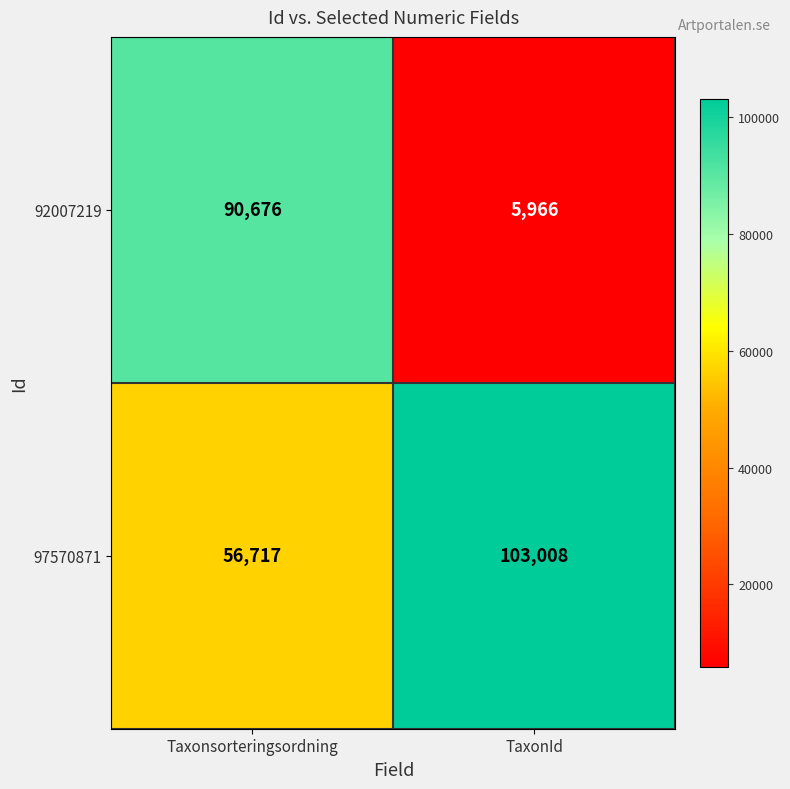

Which series changed the most between Taxonsorteringsordning and TaxonId?

92007219